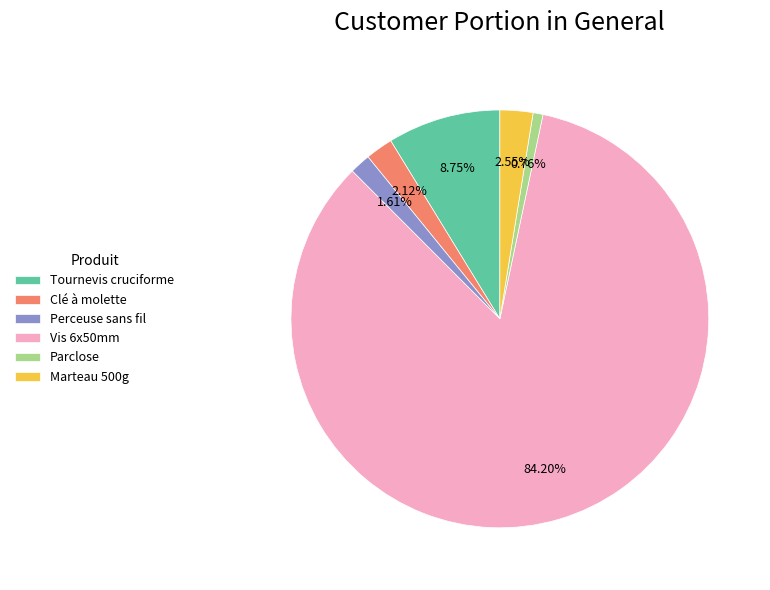

Which has a higher value, Tournevis cruciforme or Vis 6x50mm?

Vis 6x50mm